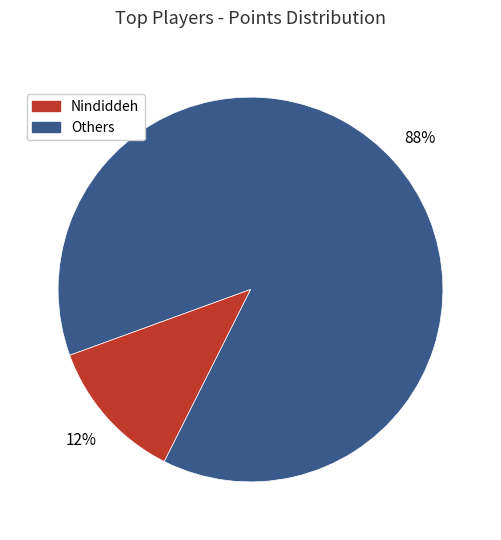

To the nearest percent, what is the difference between the largest and smallest slice percentages?

76%